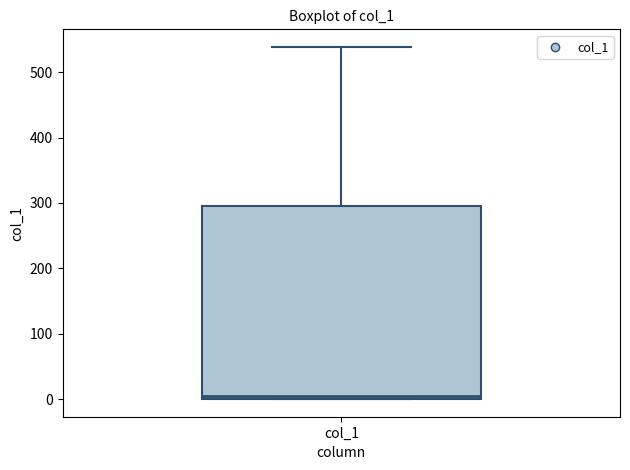

Transcribe this box plot: give where the median line is, the range the box spans, and where the two whiskers end, as read against the y-axis. The values are not printed on the chart, so give them approximately, as read against the axis.

median 10, box 0 to 300, whiskers 0 to 540